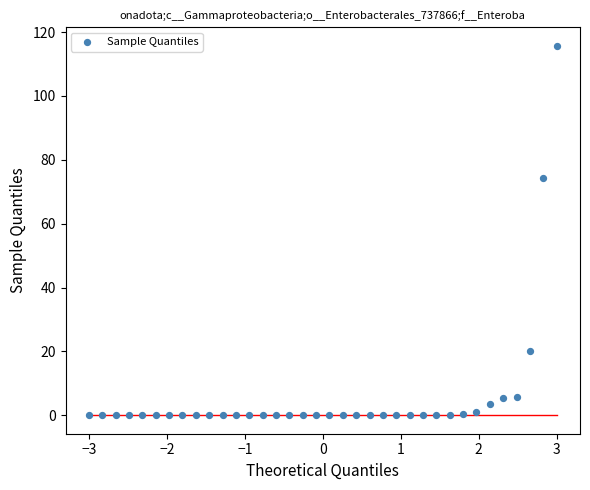

What is the range of X values (max minus min)?

6.0